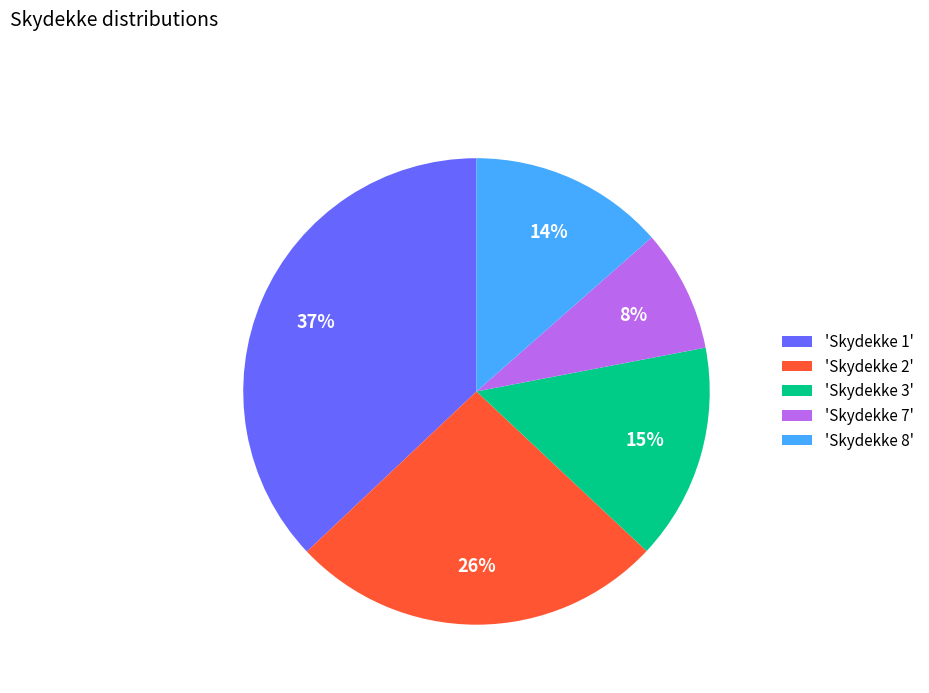

To the nearest percent, what is the average slice percentage?

20%